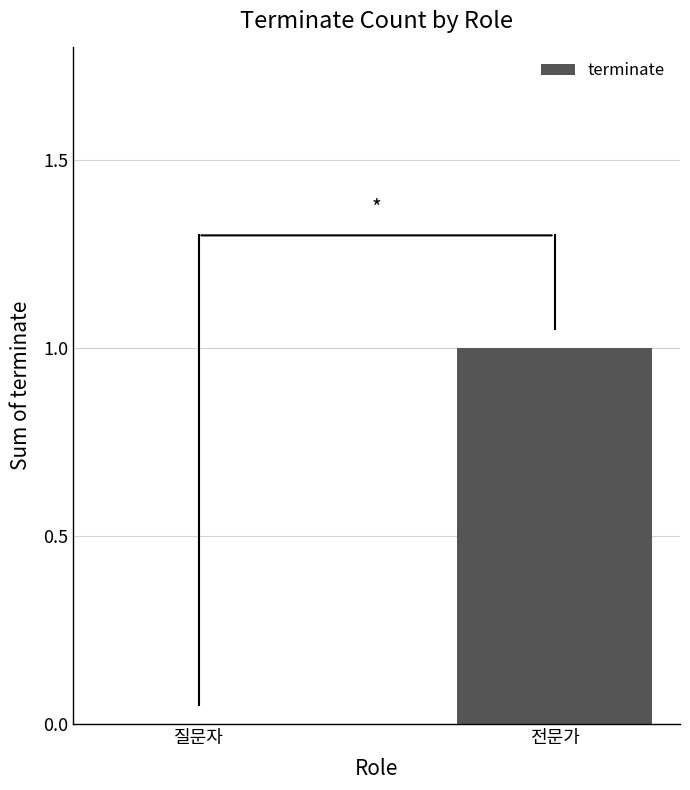

Are the bars grouped side by side (vs. stacked)?

No